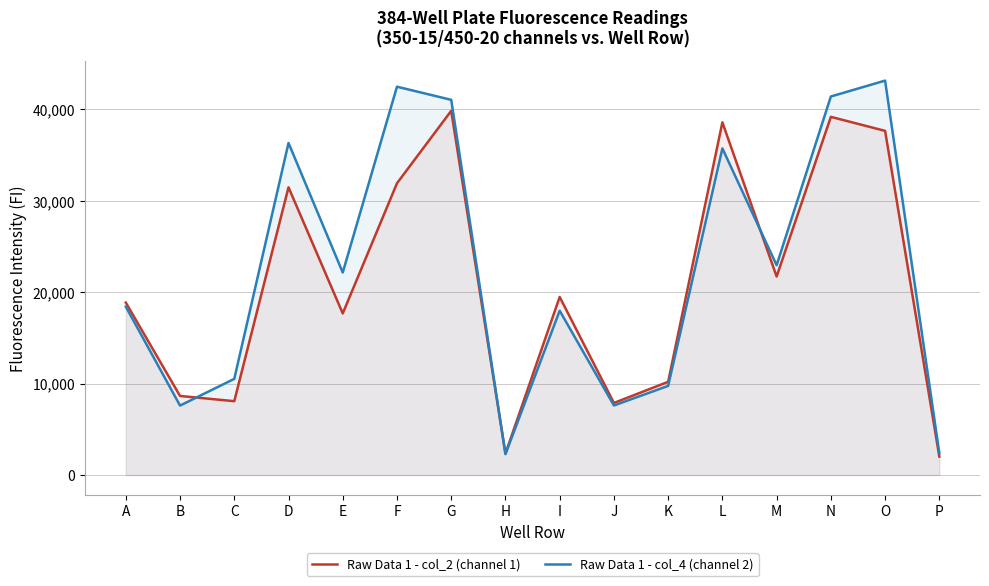

Between I and J, which is larger?

I